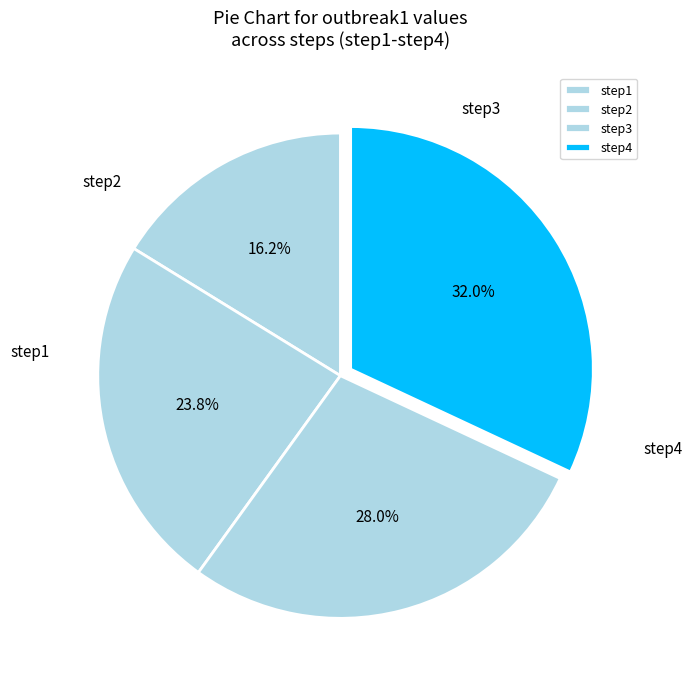

Is the sum of step2 and step3 greater than half?

Yes